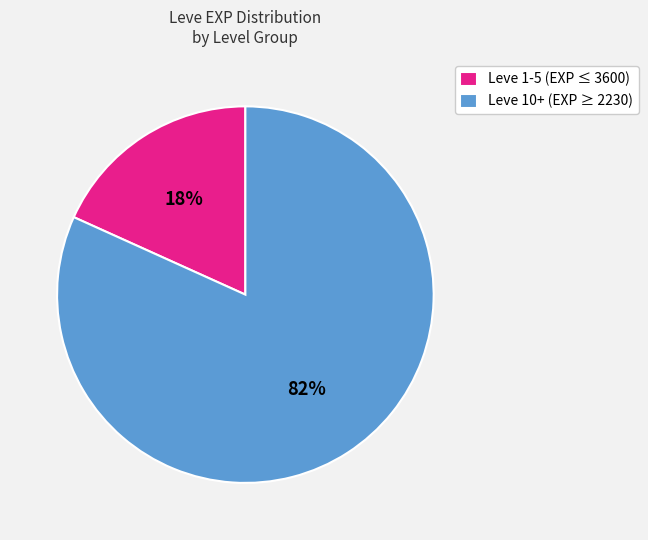

Does any single category account for the majority?

Yes